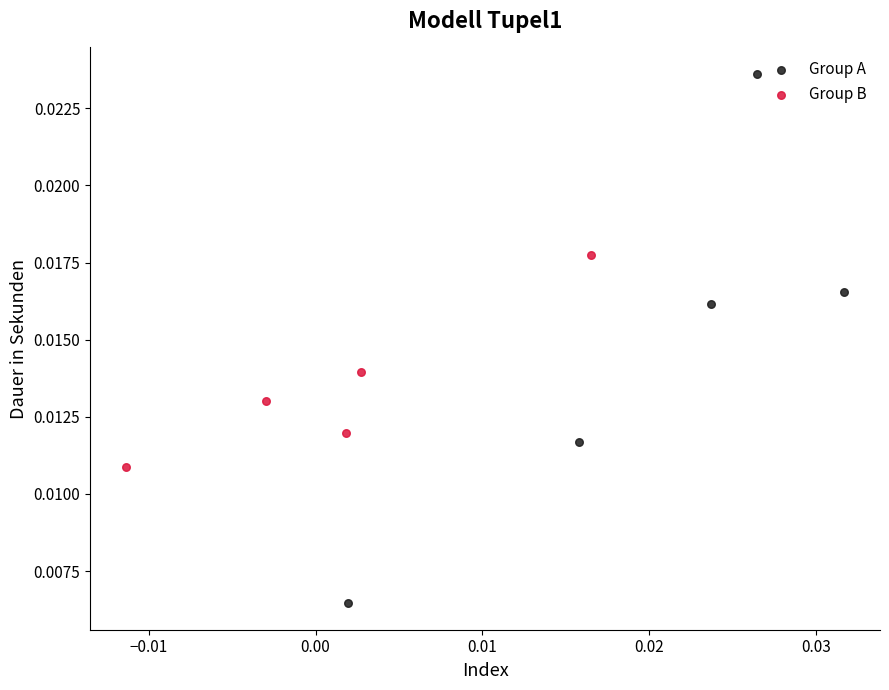

Which series contains the lowest Y value?

Group A